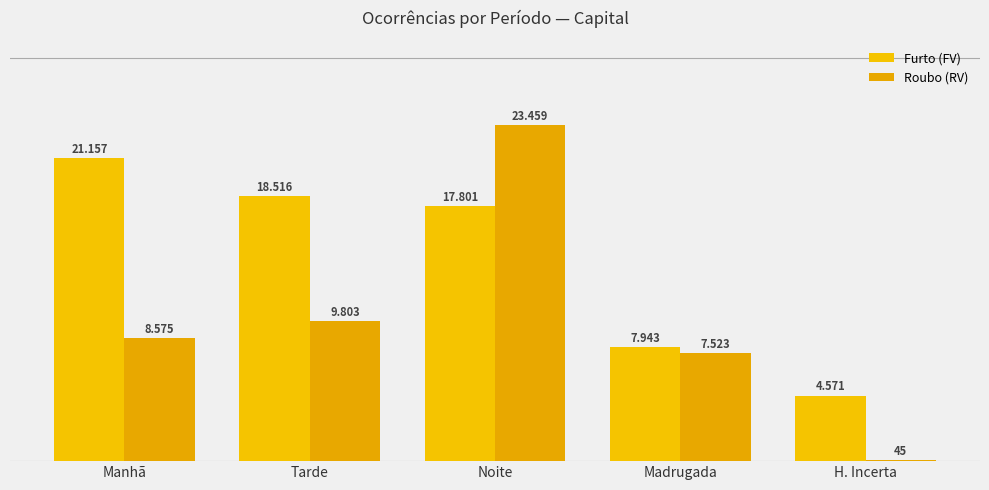

What is the maximum value for Roubo (RV)?

23459